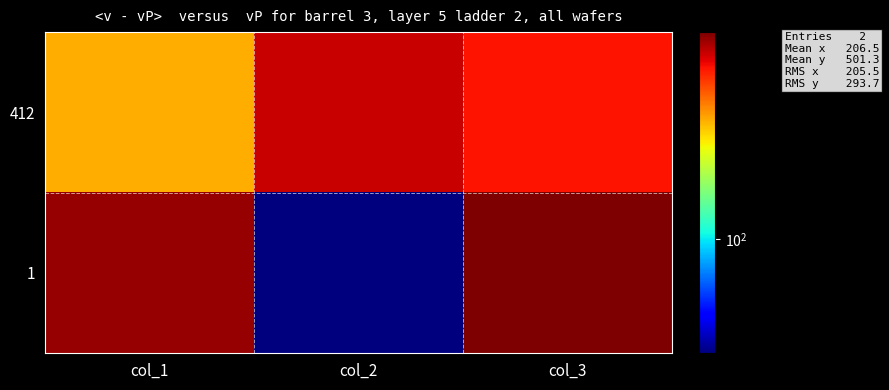

Reading right to left, what are all the values shown in this chart?

412: col_3=532	col_2=615	col_1=318
1: col_3=754	col_2=33	col_1=706